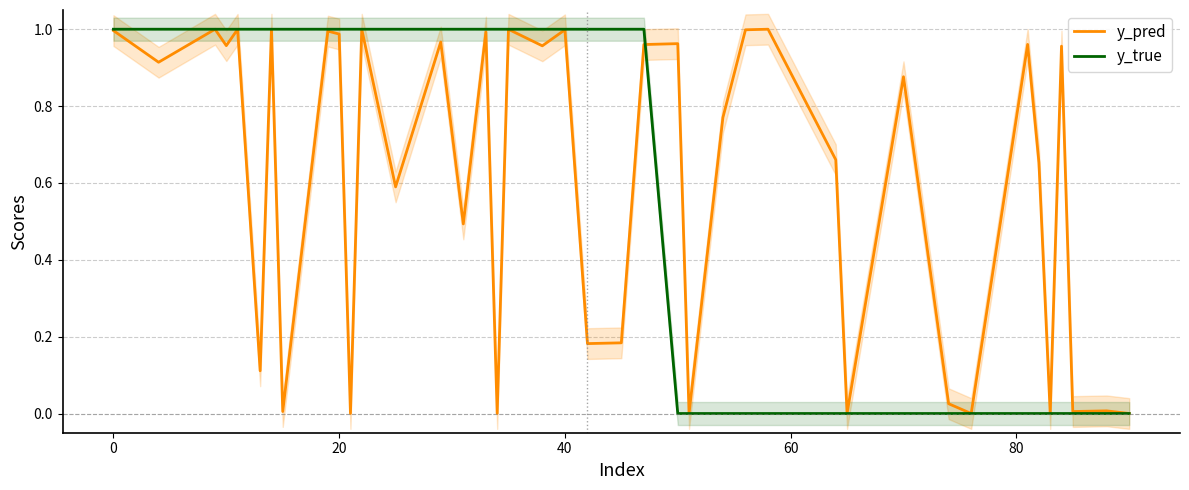

What is the highest value of the y_pred series?

1.0